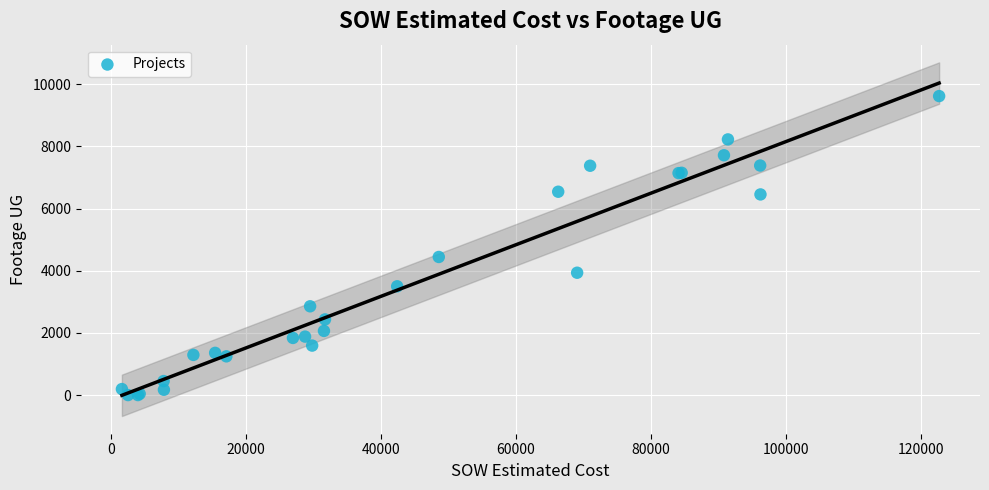

What Y value in the scatter plot is closest to 4809?

4443